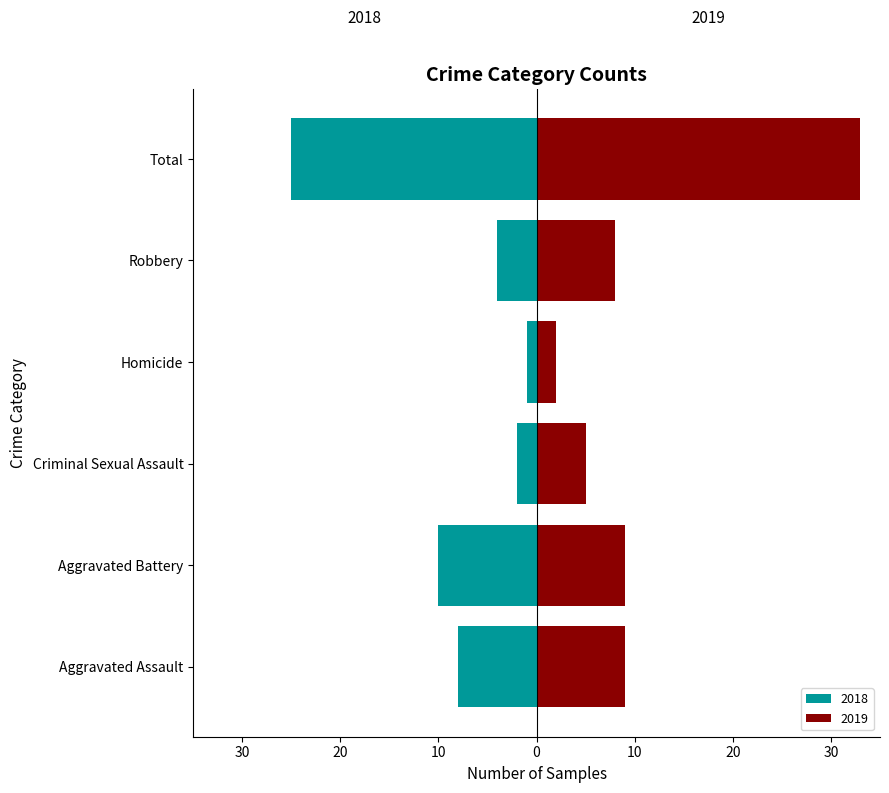

What position from the left is Criminal Sexual Assault?

3